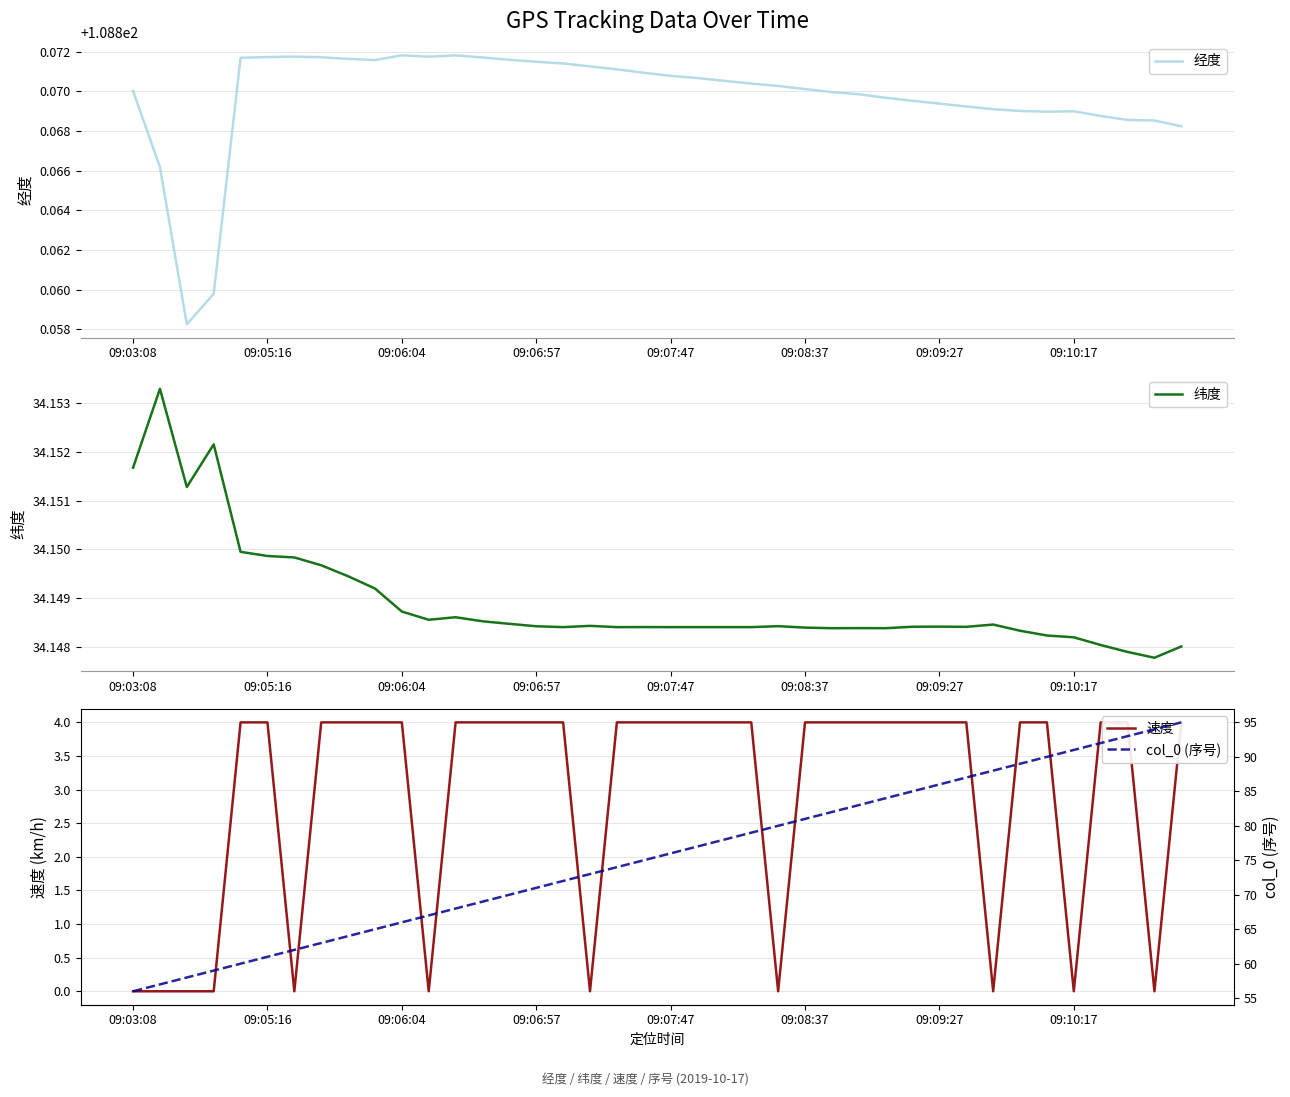

What is the difference between the highest and lowest values at 11?

108.9